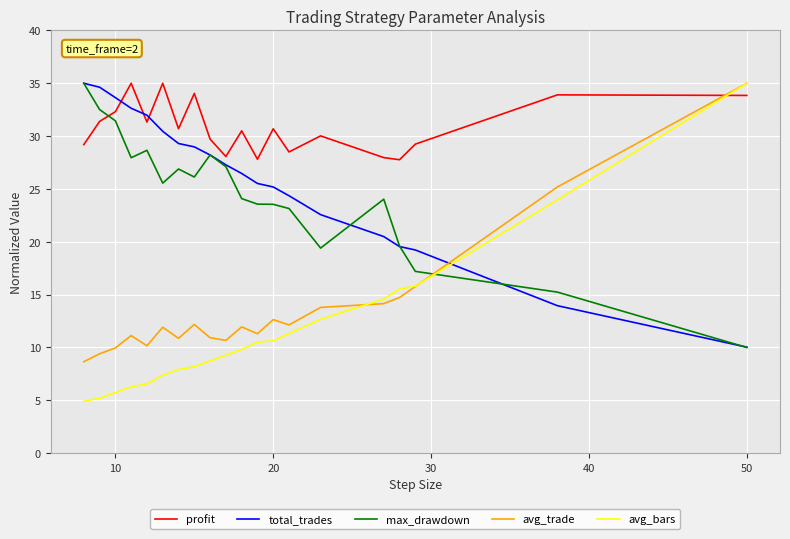

Which series has the widest spread of values?

avg_bars